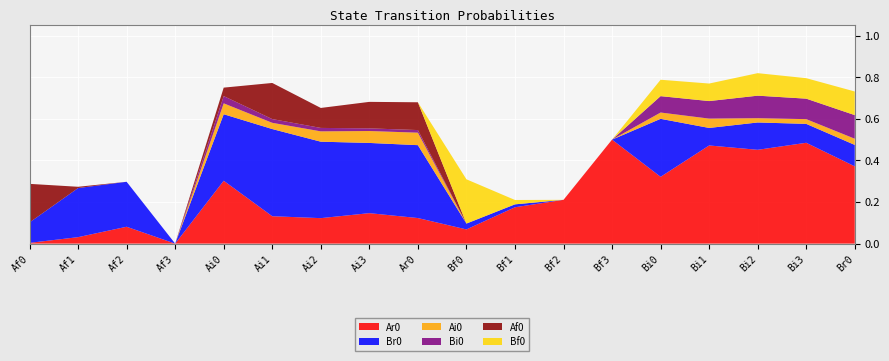

Reading left to right, extract all data points from this chart.

Ar0: 0.0	0.0	0.1	0.0	0.3	0.1	0.1	0.1	0.1	0.1	0.2	0.2	0.5	0.3	0.5	0.5	0.5	0.4
Br0: 0.1	0.2	0.2	0.0	0.3	0.4	0.4	0.3	0.4	0.0	0.0	0.0	0.0	0.3	0.1	0.1	0.1	0.1
Ai0: 0.0	0.0	0.0	0.0	0.1	0.0	0.0	0.1	0.1	0.0	0.0	0.0	0.0	0.0	0.0	0.0	0.0	0.0
Bi0: 0.0	0.0	0.0	0.0	0.0	0.0	0.0	0.0	0.0	0.0	0.0	0.0	0.0	0.1	0.1	0.1	0.1	0.1
Af0: 0.2	0.0	0.0	0.0	0.0	0.2	0.1	0.1	0.1	0.0	0.0	0.0	0.0	0.0	0.0	0.0	0.0	0.0
Bf0: 0.0	0.0	0.0	0.0	0.0	0.0	0.0	0.0	0.0	0.2	0.0	0.0	0.0	0.1	0.1	0.1	0.1	0.1